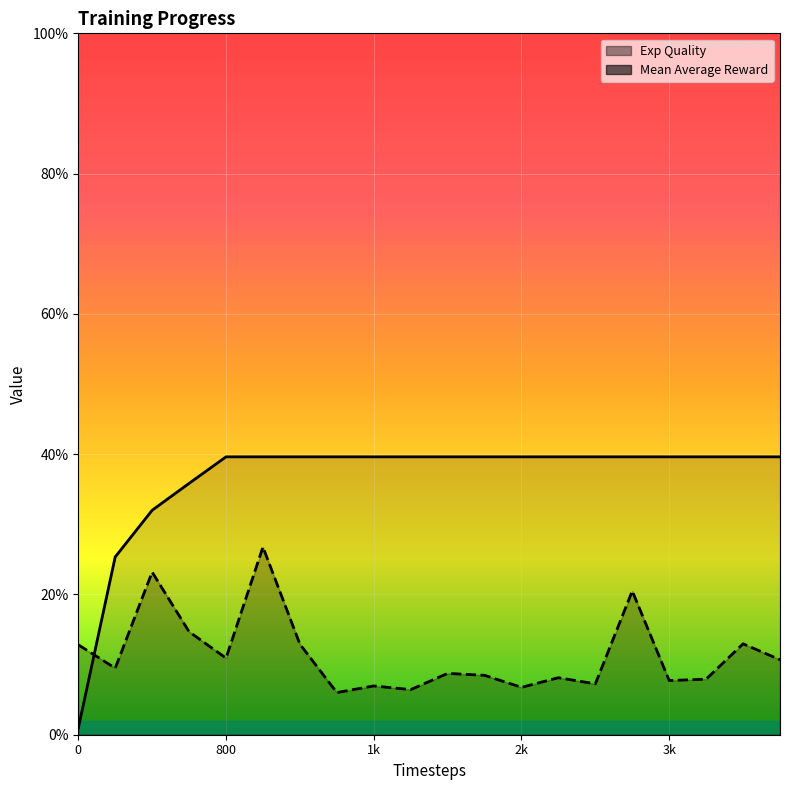

Reading left to right, transcribe all the data shown in this chart.

Exp Quality: 0.0	0.3	0.3	0.4	0.4	0.4	0.4	0.4	0.4	0.4	0.4	0.4	0.4	0.4	0.4	0.4	0.4	0.4	0.4	0.4
Mean Average Reward: 0.1	0.1	0.2	0.1	0.1	0.3	0.1	0.1	0.1	0.1	0.1	0.1	0.1	0.1	0.1	0.2	0.1	0.1	0.1	0.1